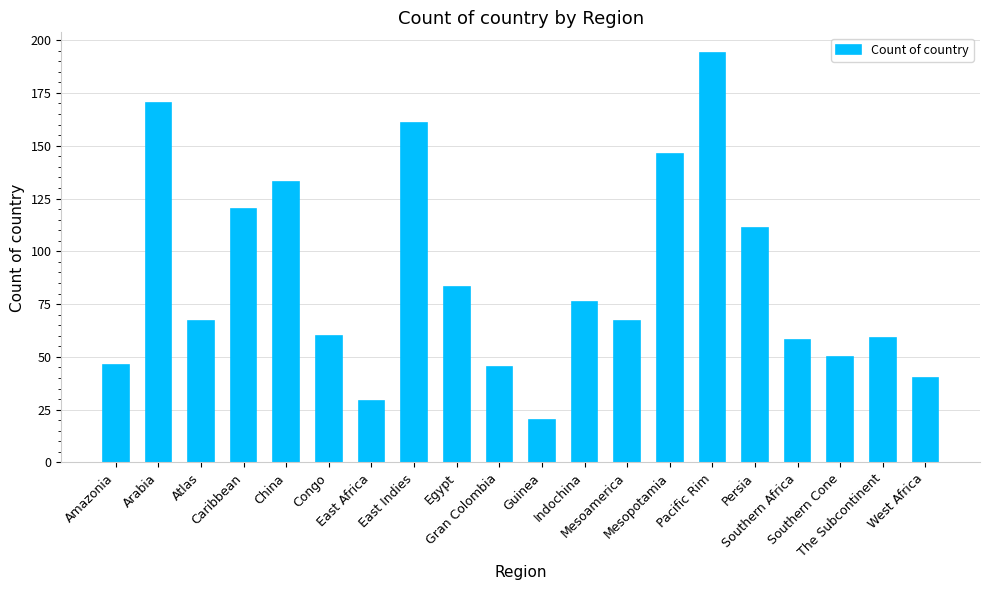

What is the sum of the values at Caribbean and Egypt?

203